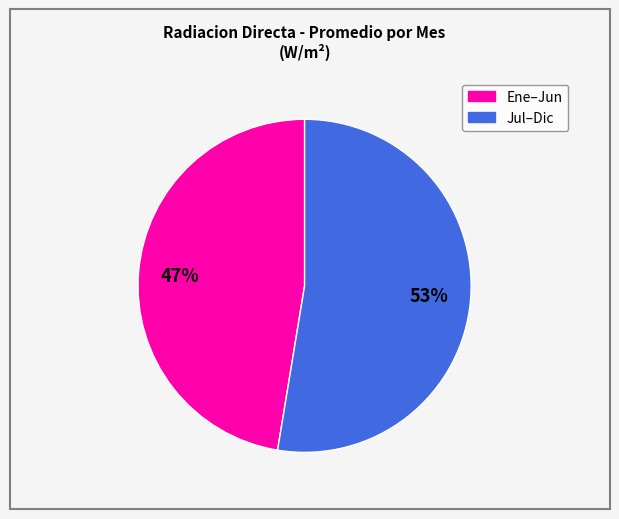

Is there a majority slice in this chart?

Yes